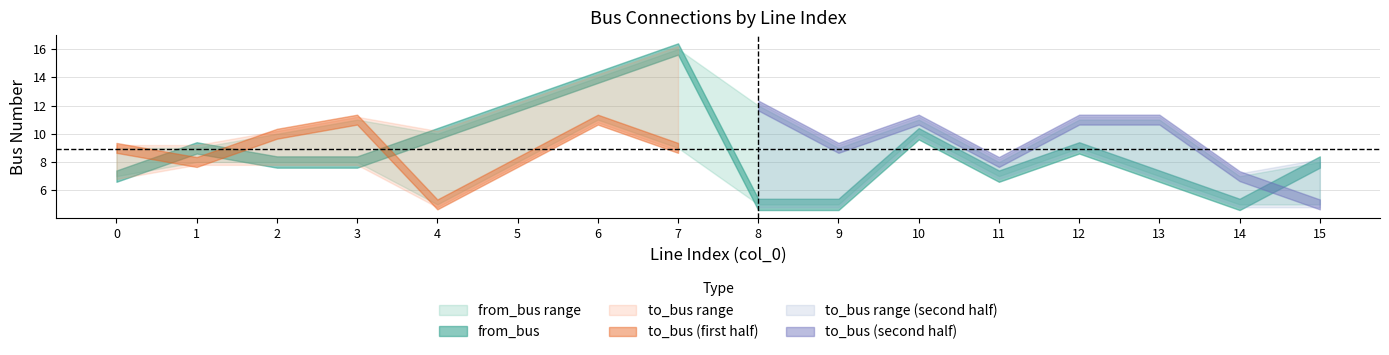

Reading left to right, what are all the values shown in this chart?

from_bus: 7	9	8	8	10	12	14	16	5	5	10	7	9	7	5	8
to_bus: 9	8	10	11	5	8	11	9	12	9	11	8	11	11	7	5